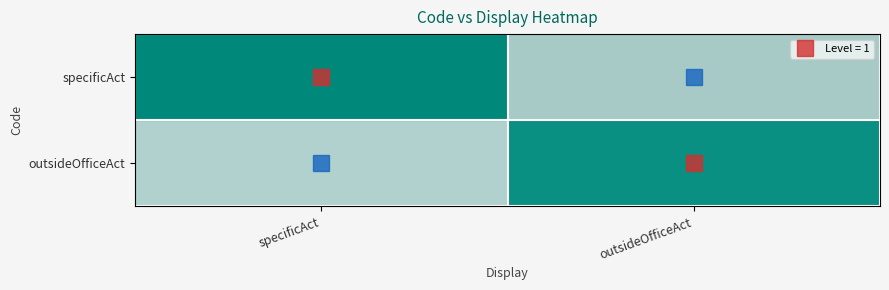

At how many categories does at least one series exceed 0?

2